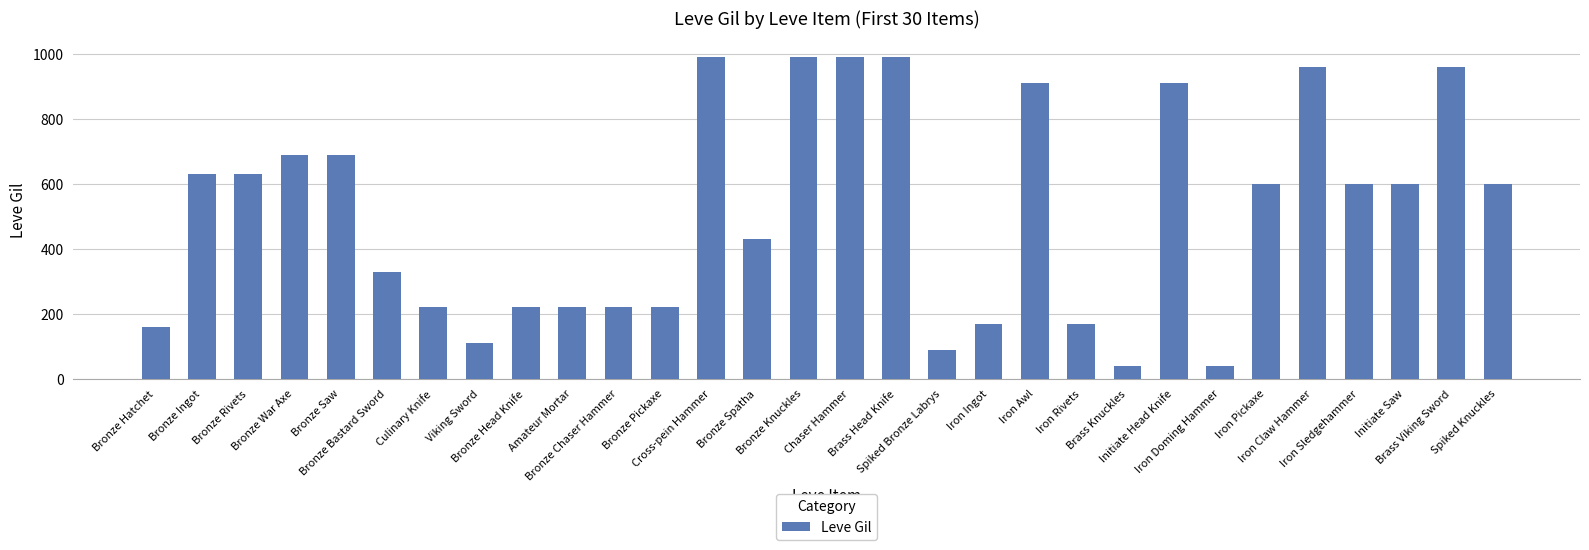

What is the value of the 10th bar from the left?

220